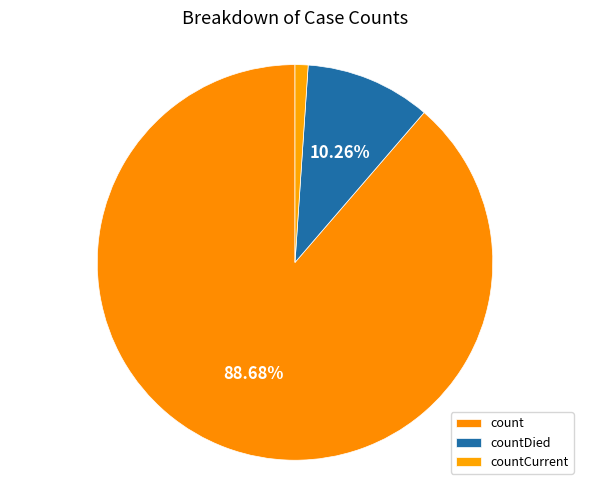

To the nearest percent, what is the difference between the largest and smallest slice percentages?

88%